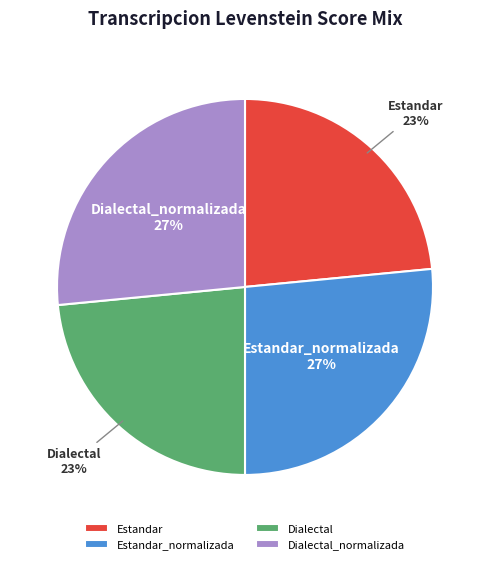

Combined, do Dialectal_normalizada and Estandar_normalizada account for over 50%?

Yes